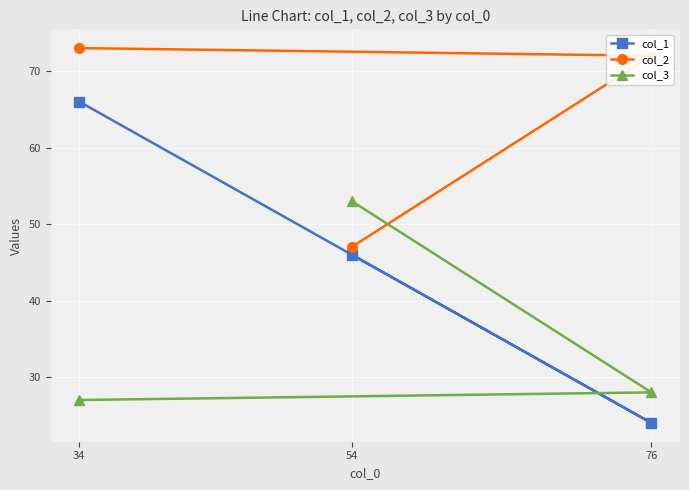

Is it true that col_1 equals 100 at 34?

False